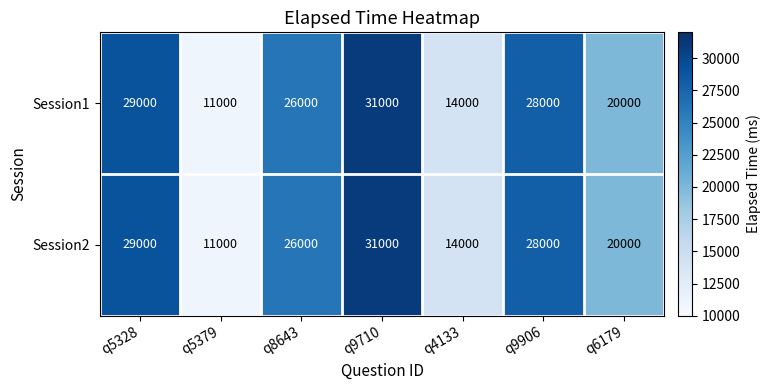

At which category is the sum across all series the highest?

q9710